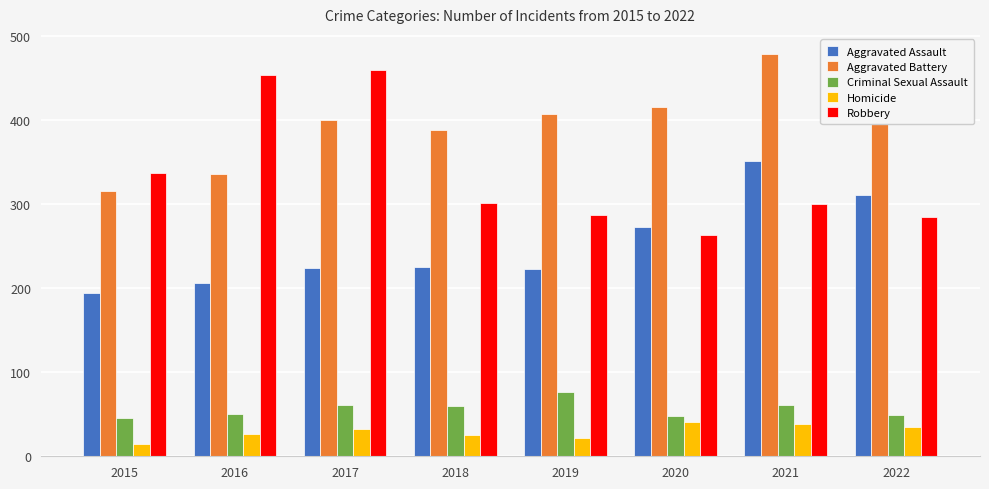

Which label corresponds to the smallest value in the chart?

2015